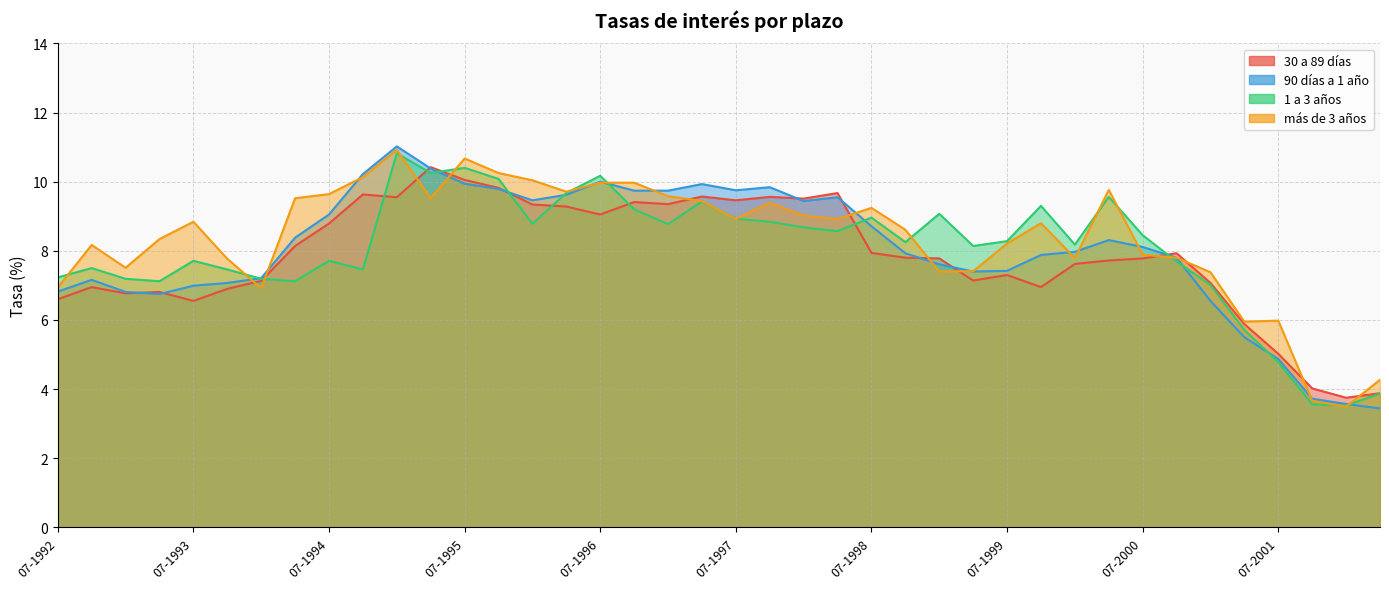

What is the smallest value displayed?

3.4